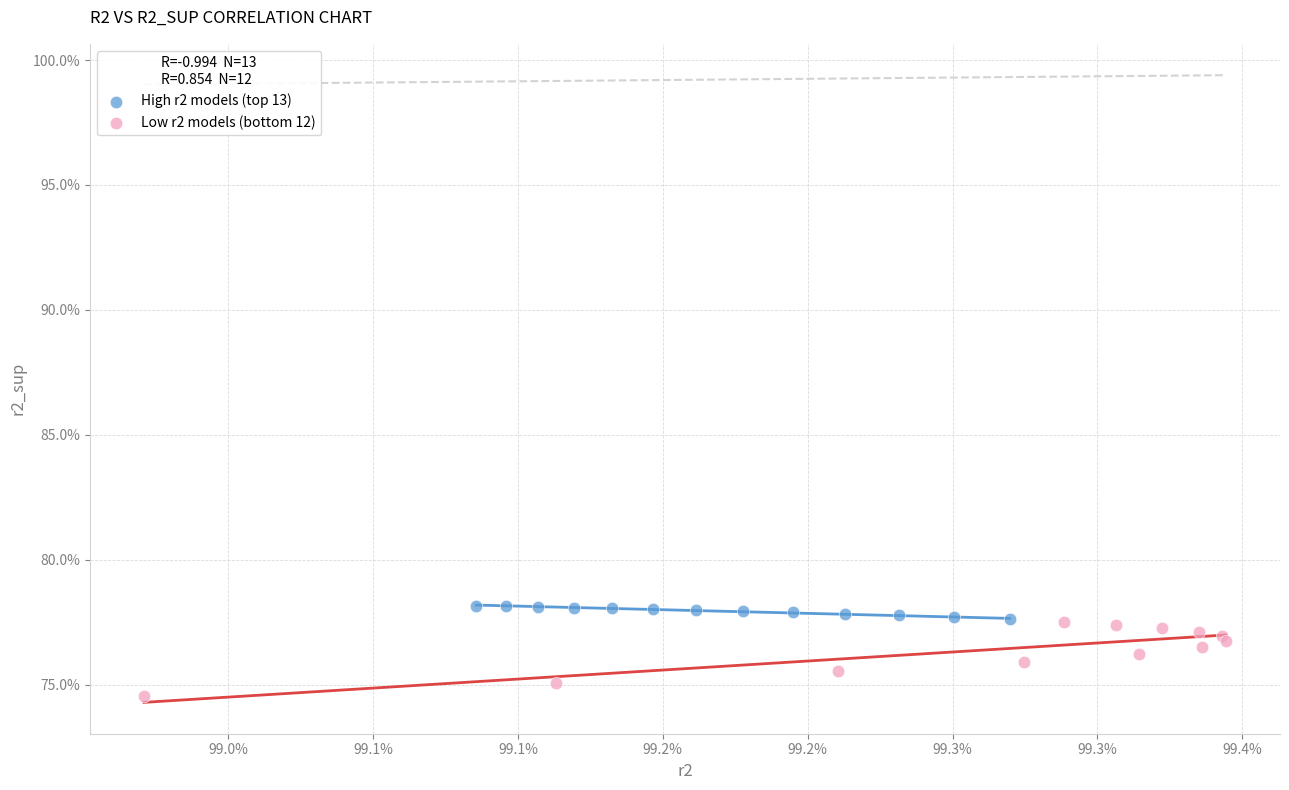

What are all the series names shown in the legend?

High r2 models (top 13), Low r2 models (bottom 12)